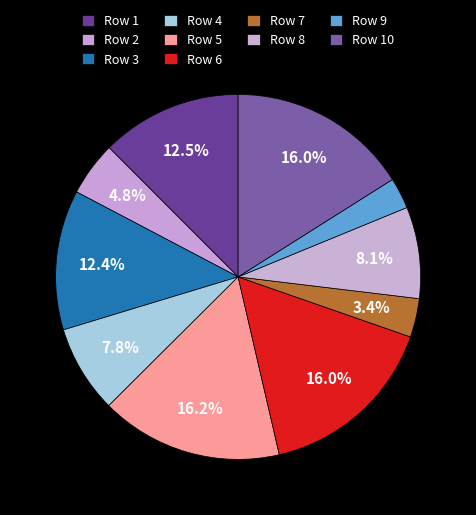

How many slices are in this pie chart?

10